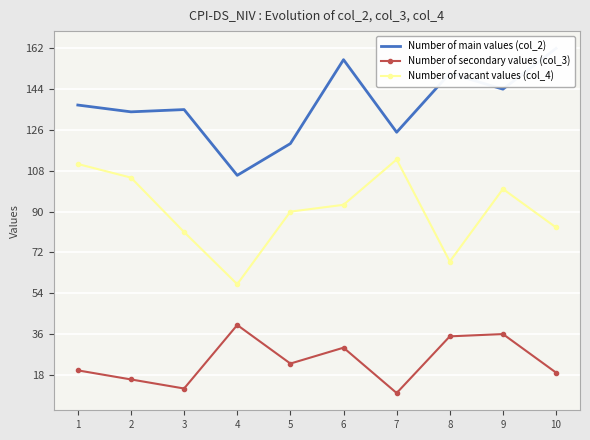

How many data points does each series have?

10